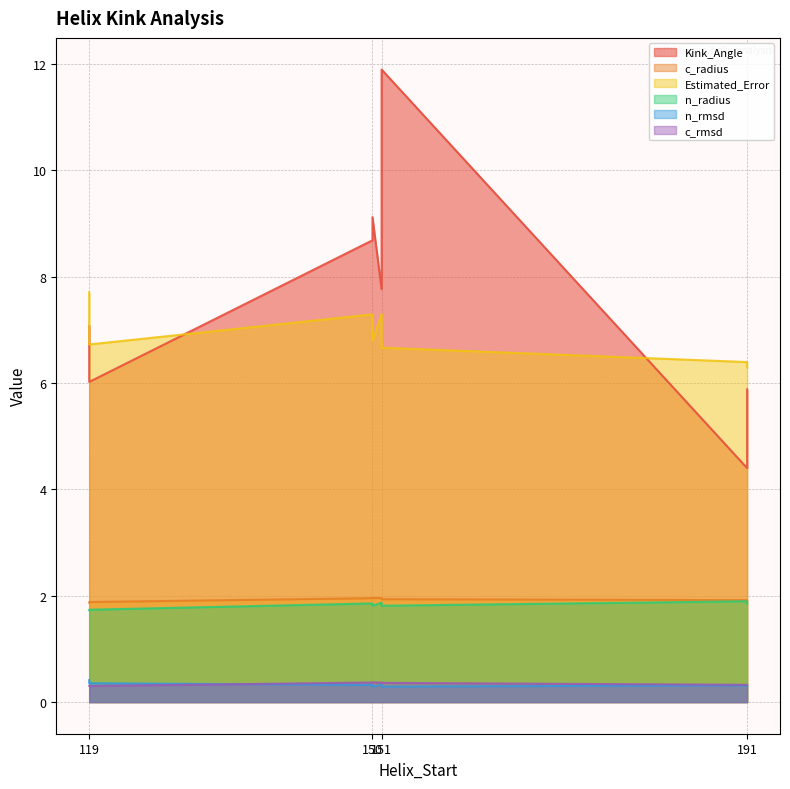

Between 151 and 150, which series saw the biggest shift?

Kink_Angle